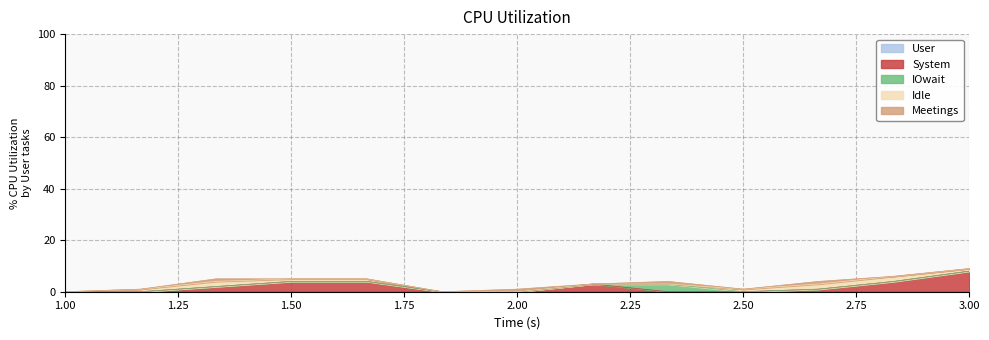

Reading left to right, extract all data points from this chart.

P02: 0	0	0	0	0	0	0	0	0	0	0	0	0
P03: 0	0	2	4	4	0	0	3	0	0	1	4	8
P04: 0	0	0	0	0	0	0	0	3	0	0	0	0
P05: 0	1	2	1	1	0	0	0	0	1	2	2	1
Meetings: 0	0	1	0	0	0	1	0	1	0	1	0	0